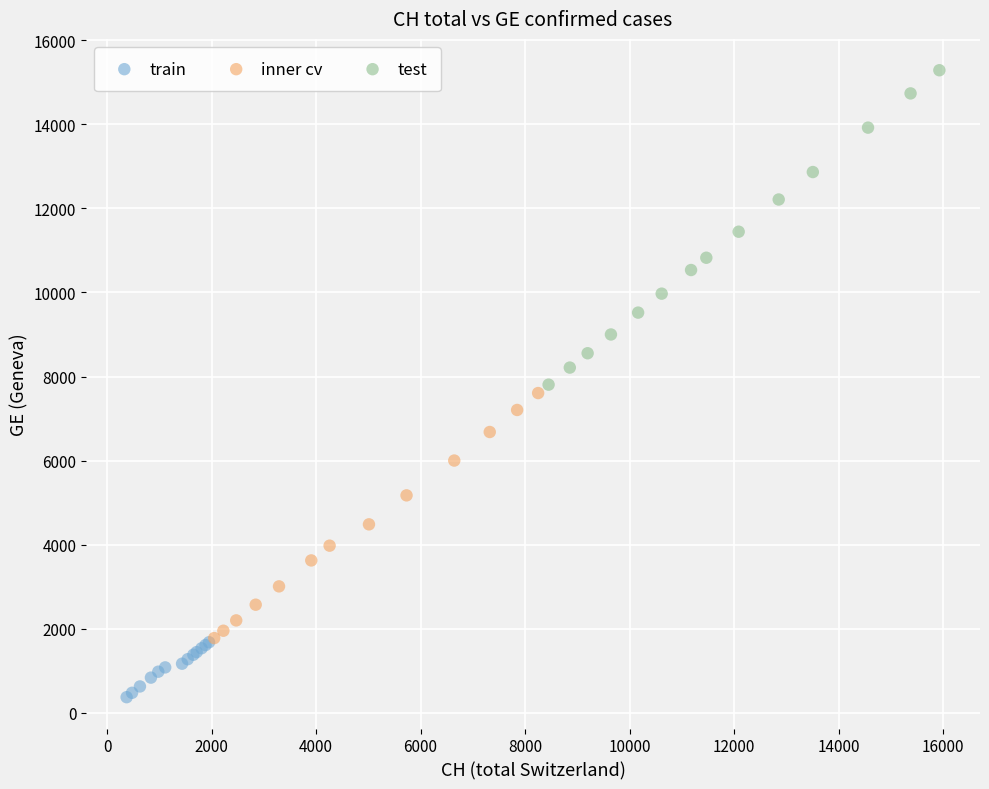

Which series contains the highest Y value?

test